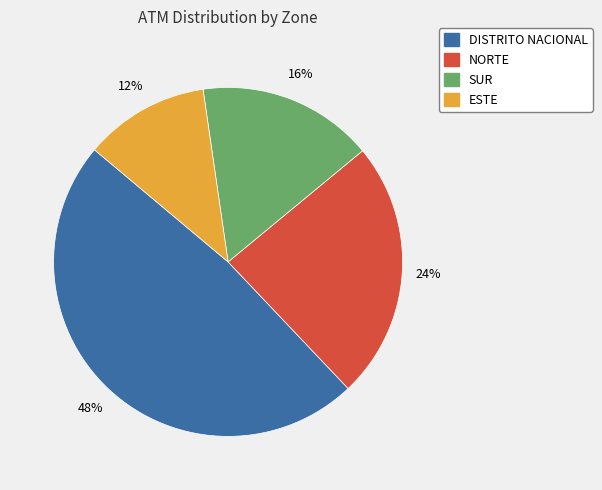

Is the sum of NORTE and SUR greater than half?

No